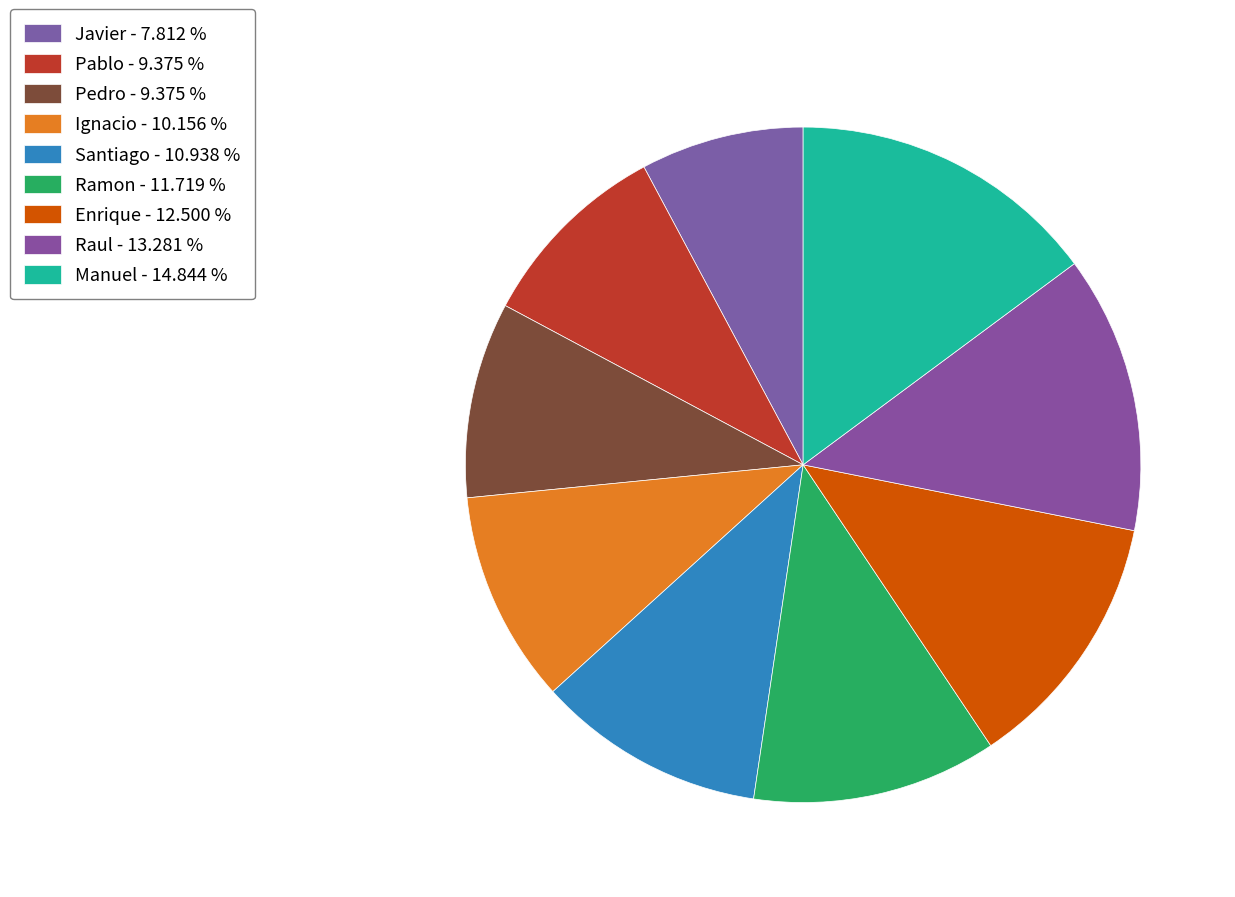

How many slices are in this pie chart?

9